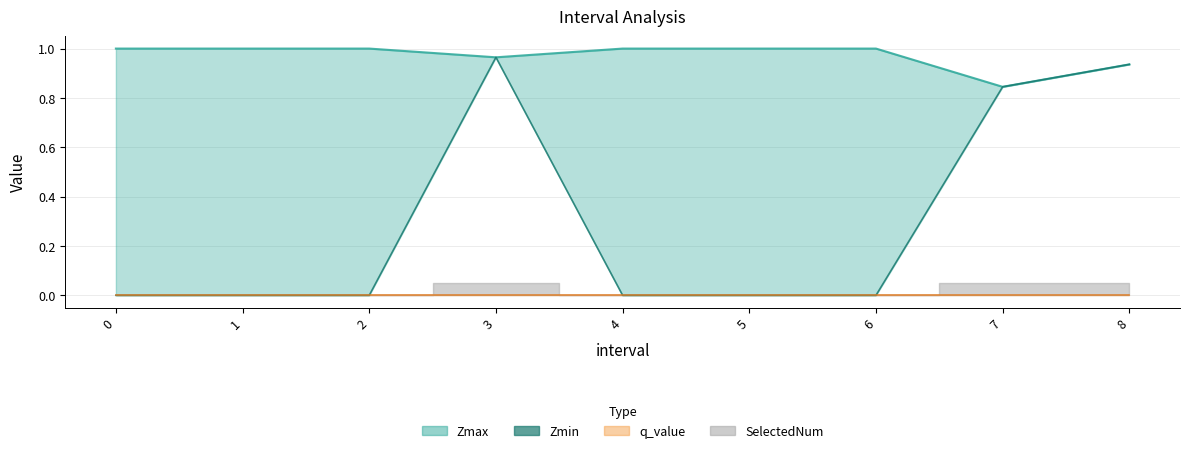

The chart shows a value of 0.5 at 0. True or false?

False